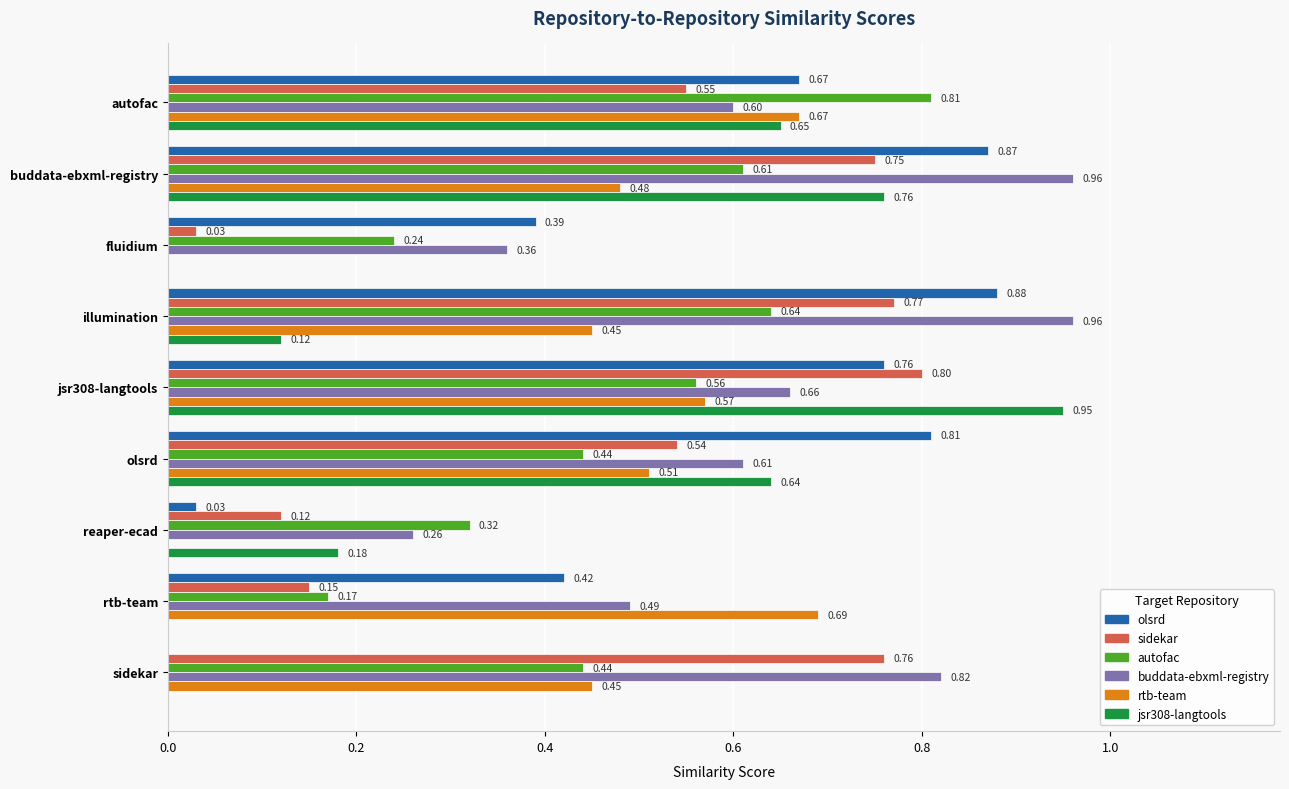

At which category is the sum across all series the highest?

buddata-ebxml-registry